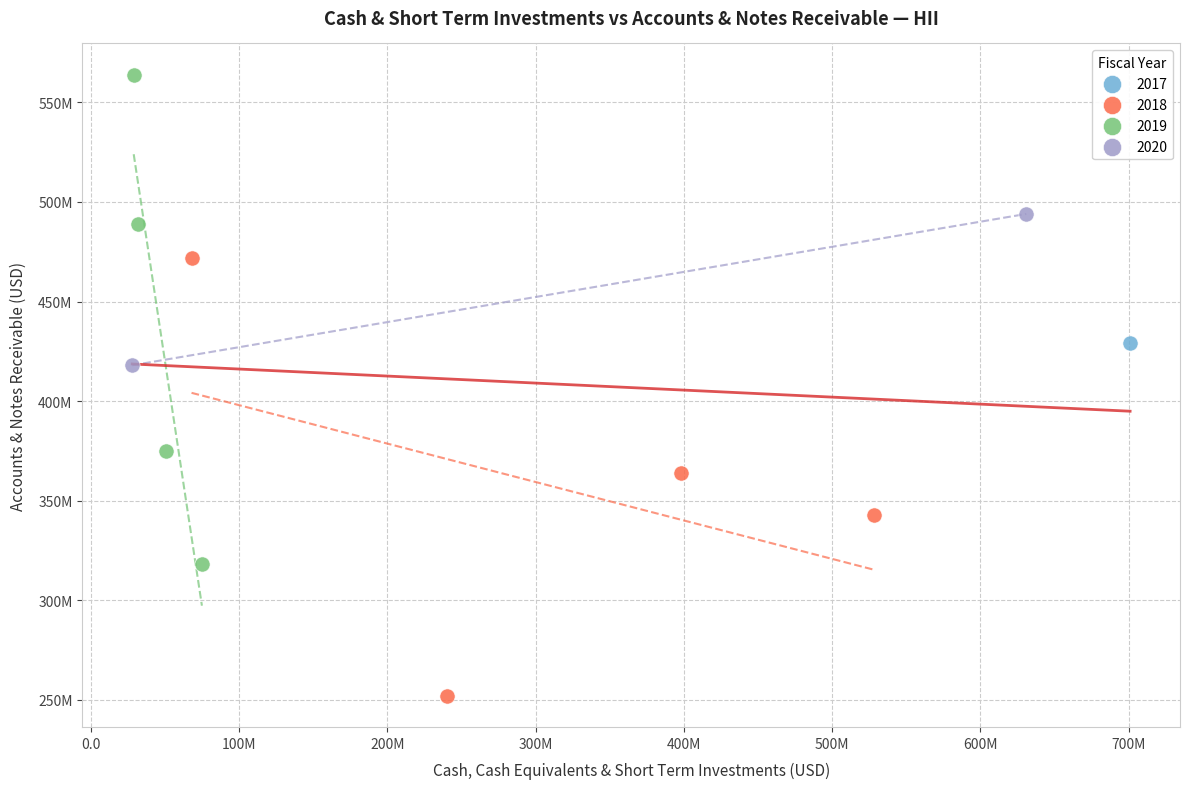

What are all the series names shown in the legend?

2017, 2018, 2019, 2020